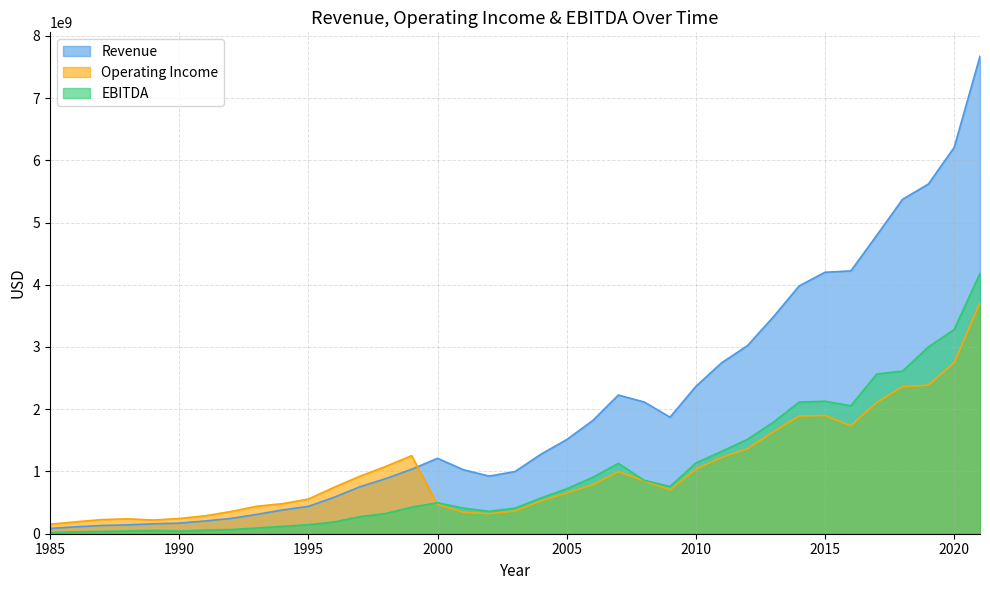

The value of Operating Income at 2021 is 3710000000. True or false?

True